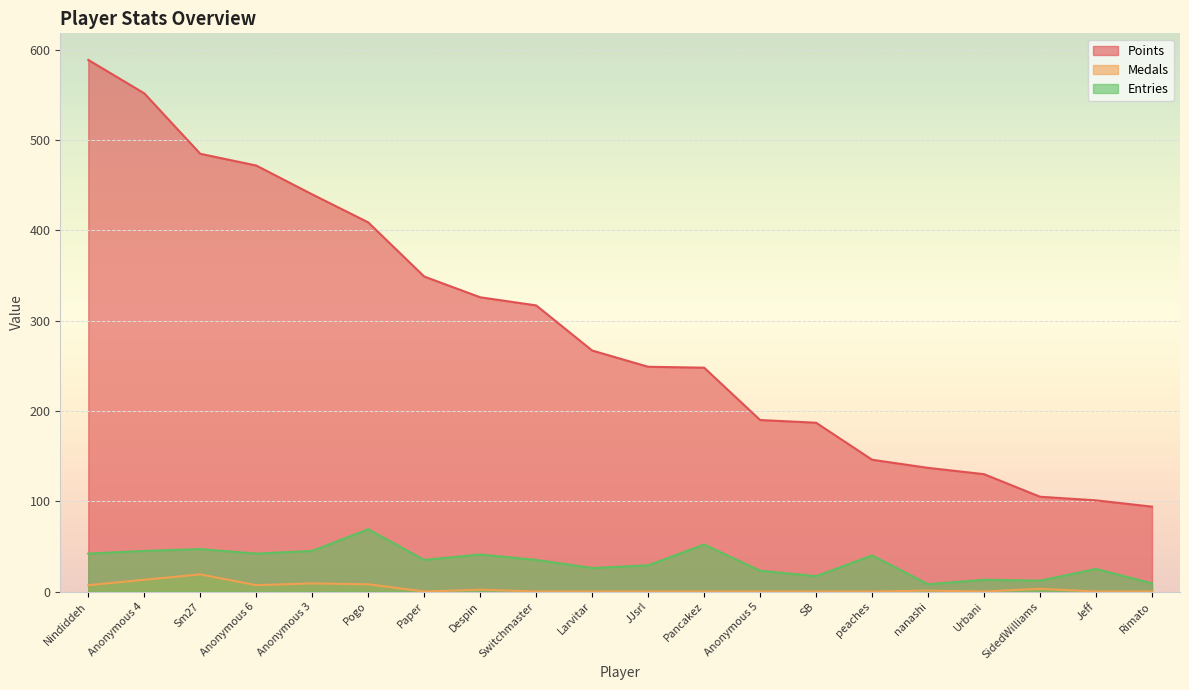

True or false: Points has more than 1 interior local peaks.

False